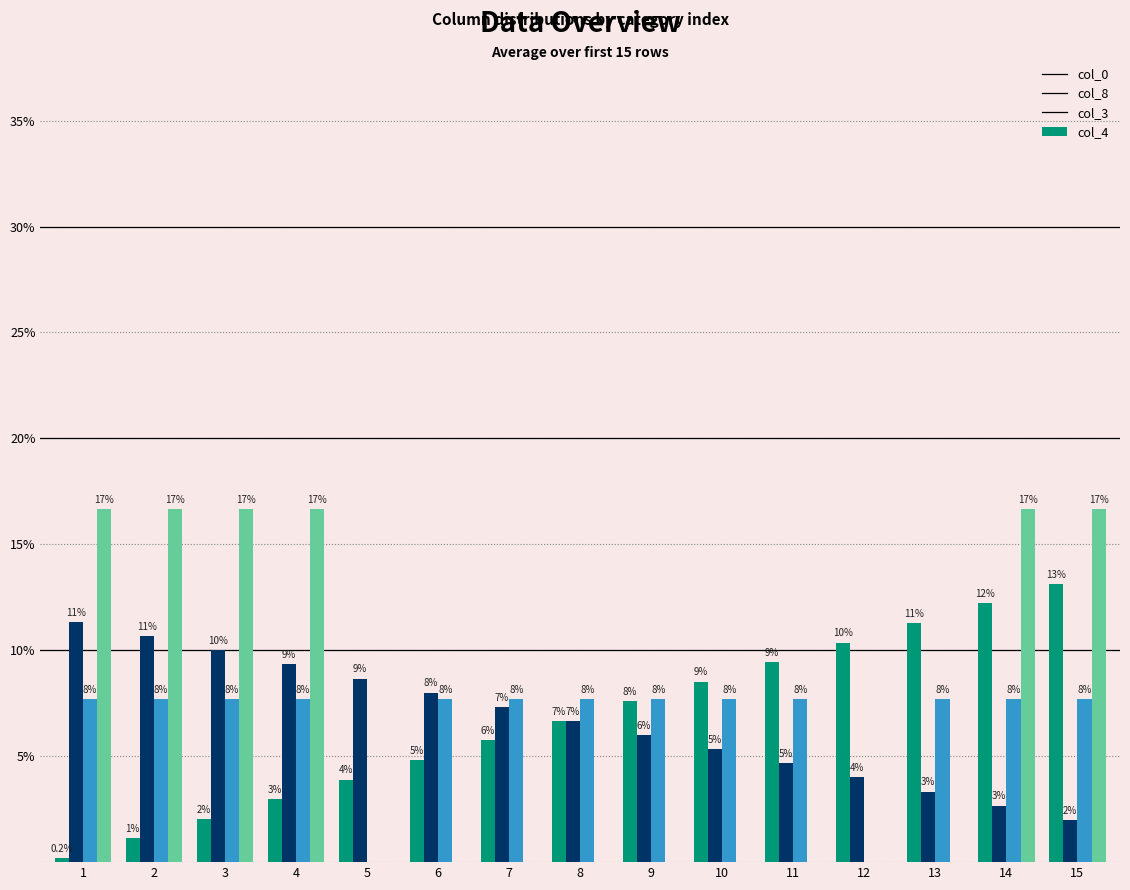

What is the maximum value shown in the chart?

16.7